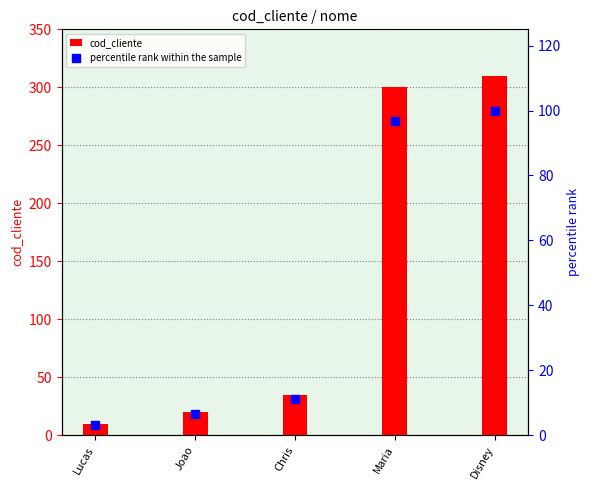

At how many categories does at least one series exceed 132?

2